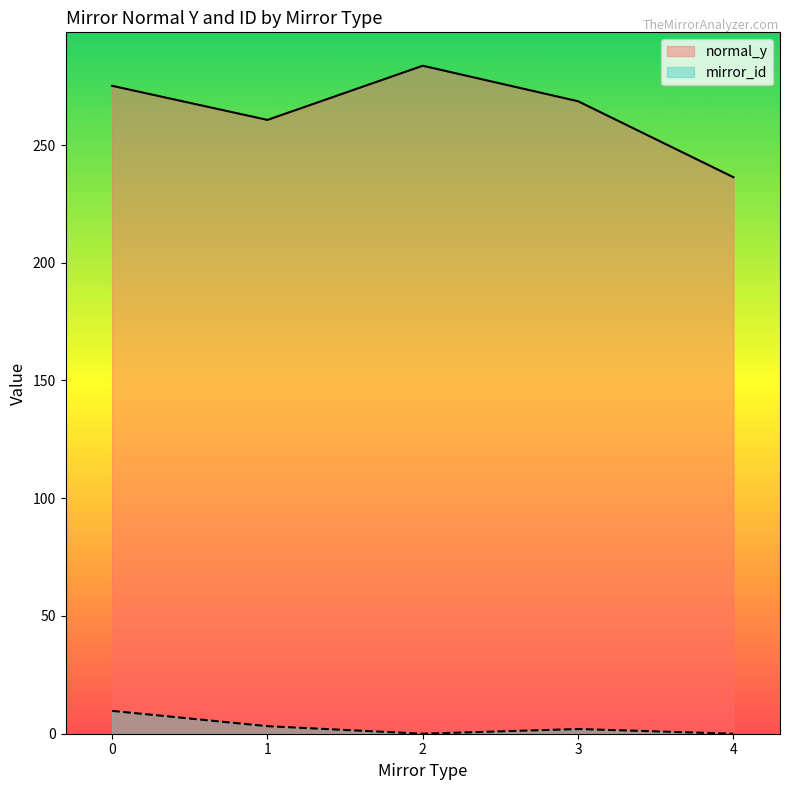

List the series in order of their peak value, highest first.

normal_y, mirror_id